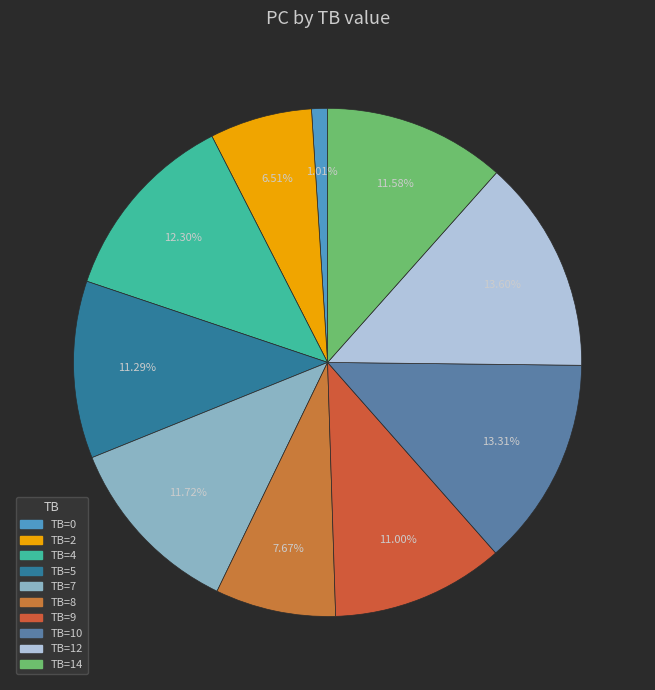

Which slice is the largest?

12